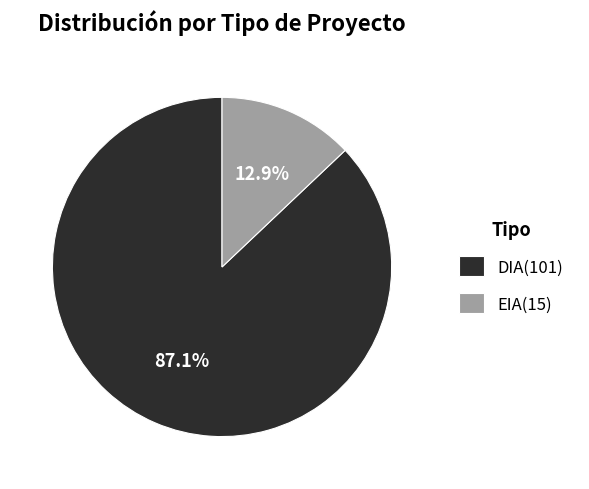

To the nearest percent, what is the average slice percentage?

50%